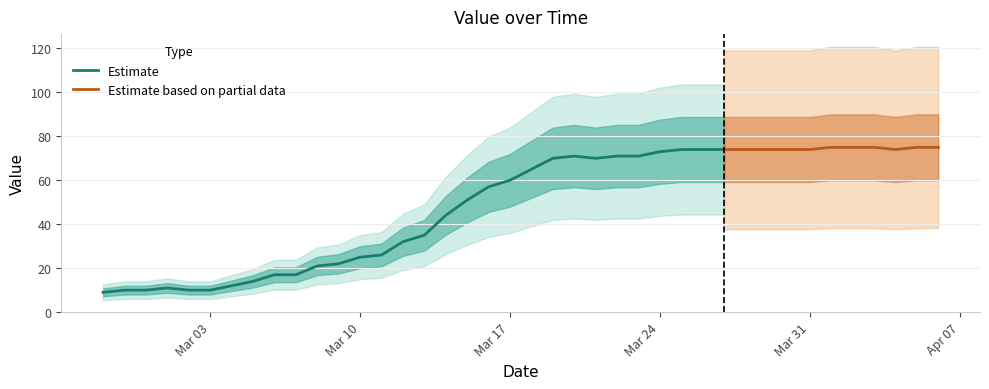

The value at 2020-04-05 is 75. True or false?

True